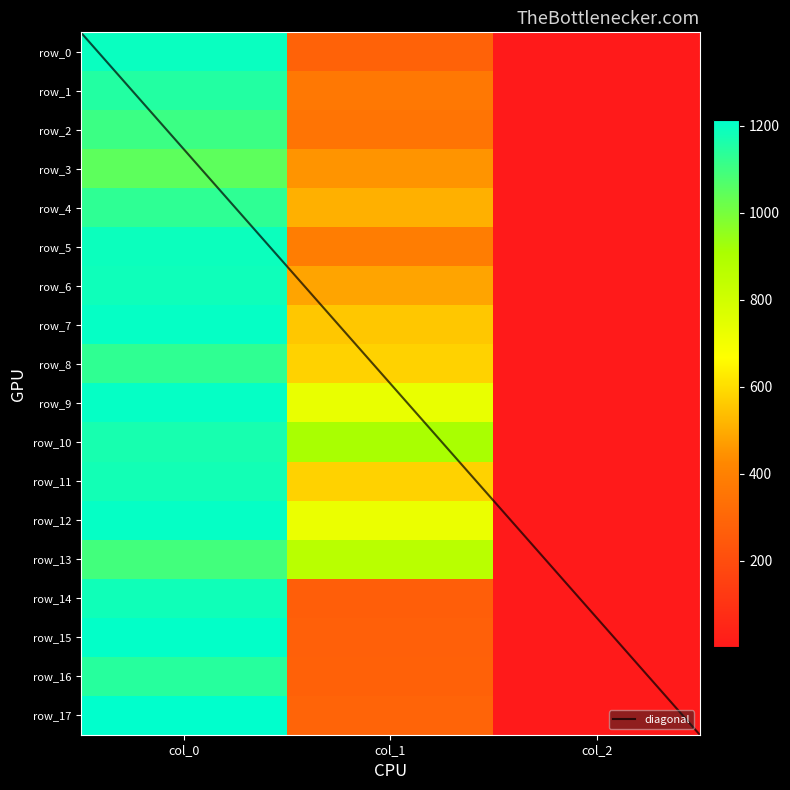

The row_9 series shows 729.0 at col_1. True or false?

True